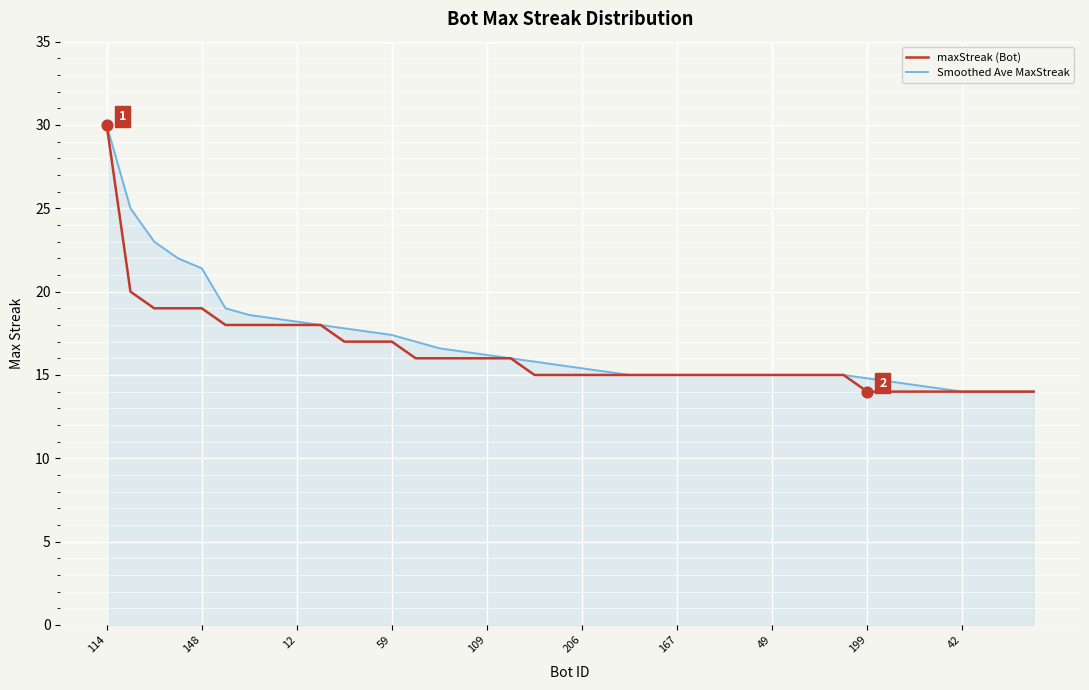

What are all the series names shown in the legend?

maxStreak (Bot), Smoothed Ave MaxStreak